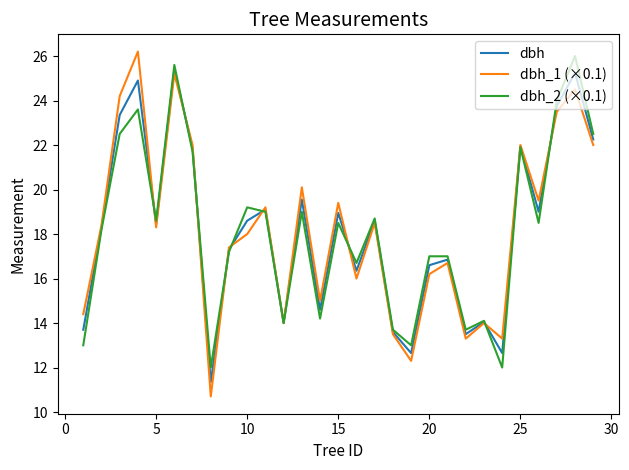

Is this an area chart (filled region under the line)?

No